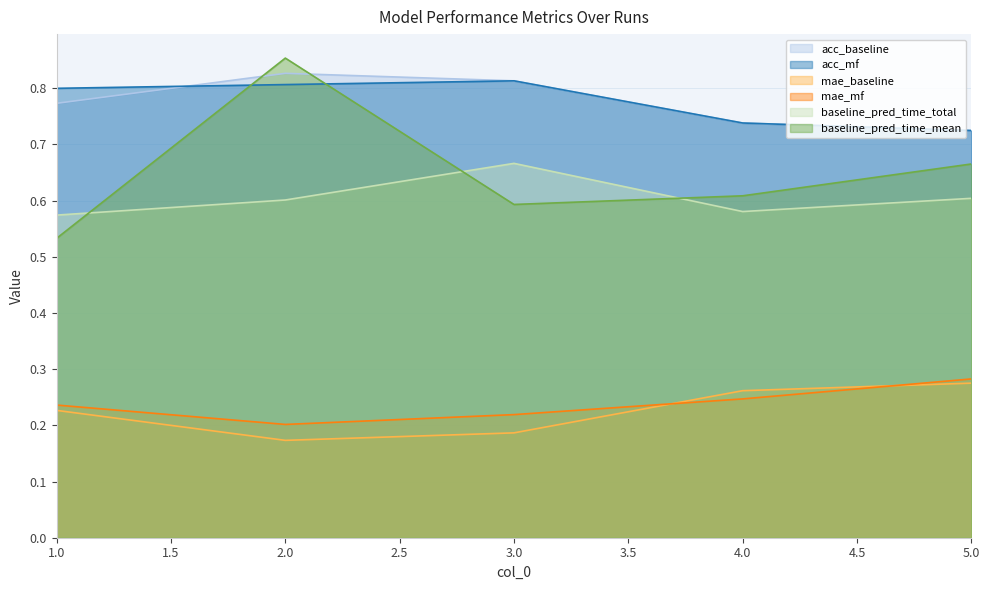

Where do acc_baseline and acc_mf first cross each other?

1.0 and 2.0